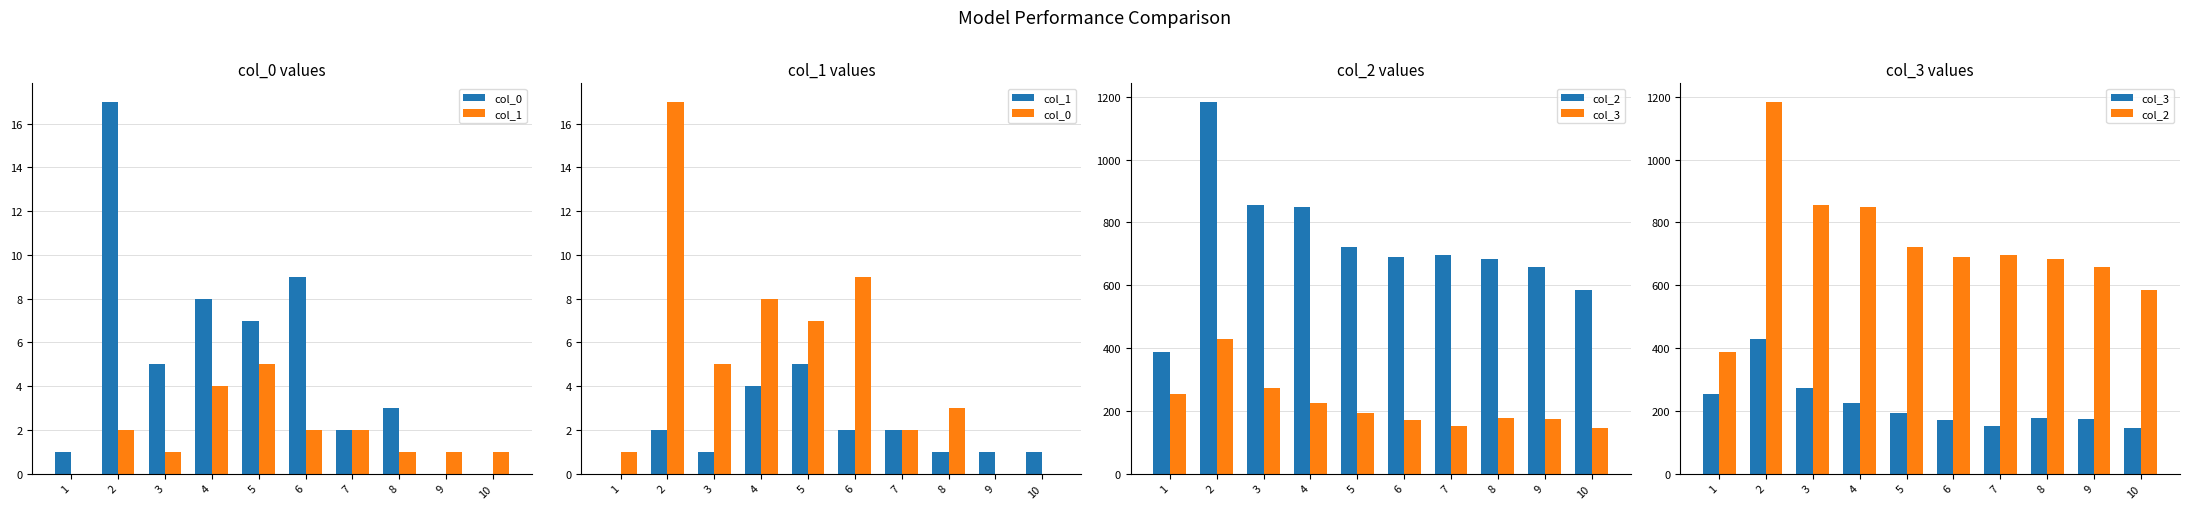

What is the sum of the col_3 values at 9 and 10?

318